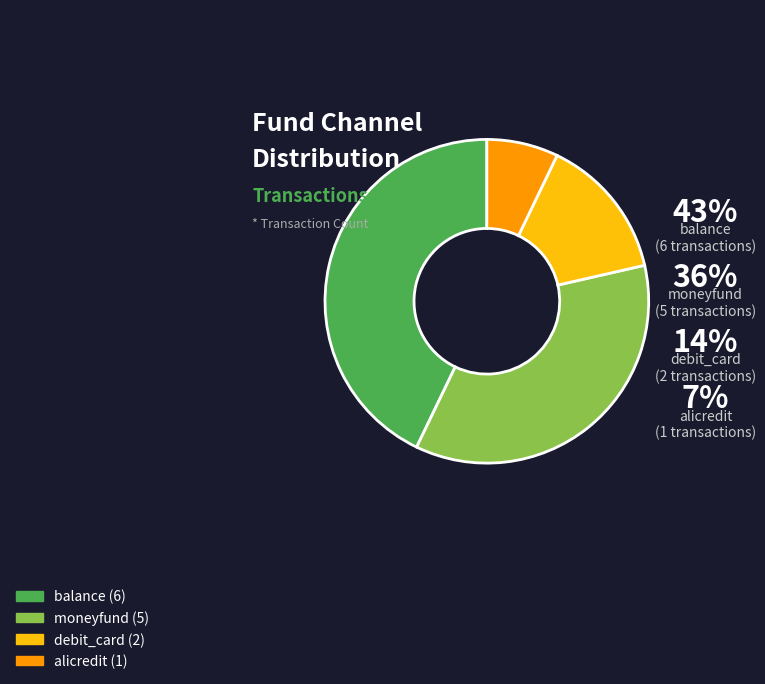

What is the change in value from moneyfund to debit_card?

-3